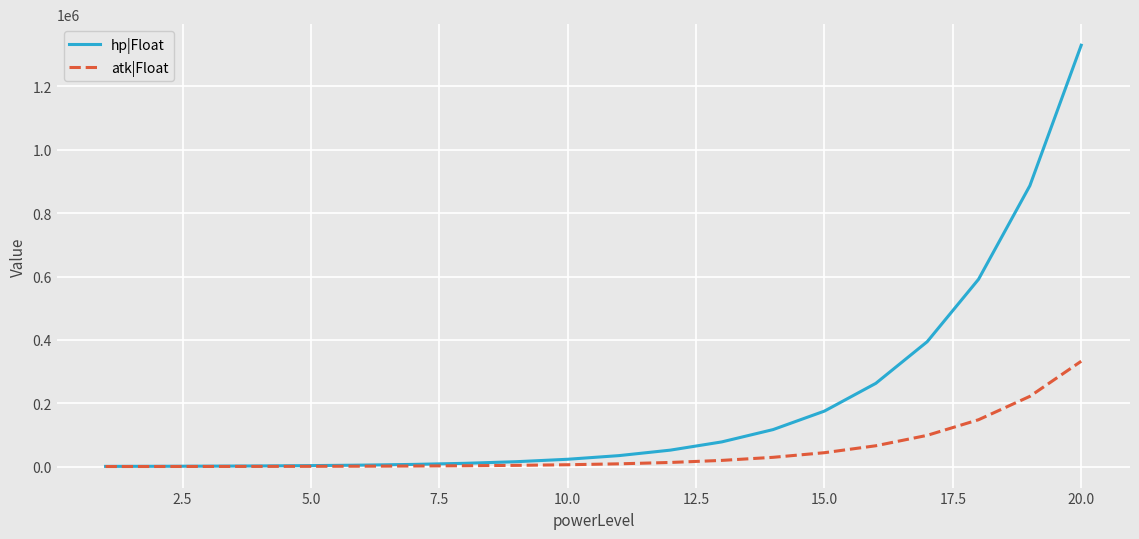

List the series in order of their overall mean, highest first.

hp|Float, atk|Float